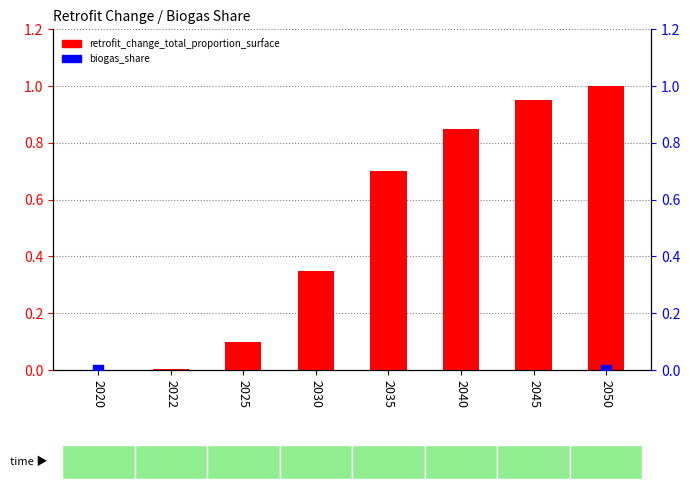

What is the change in value from 2020 to 2025?

+0.1